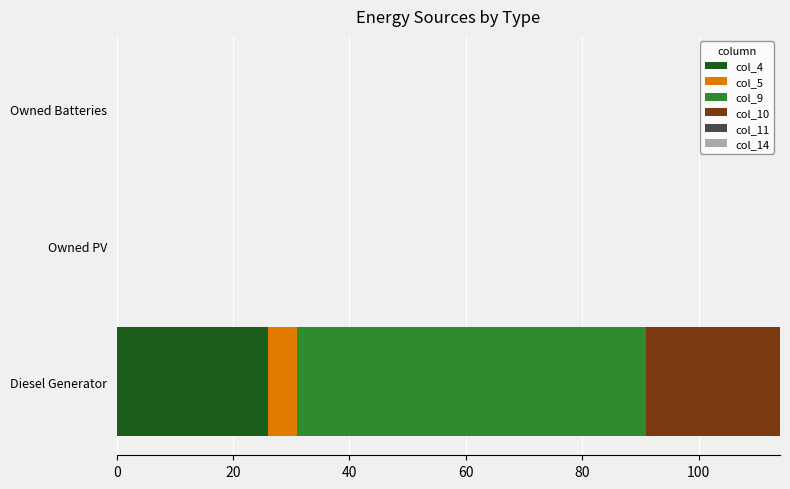

Which category has the highest value in the col_4 series?

Diesel Generator